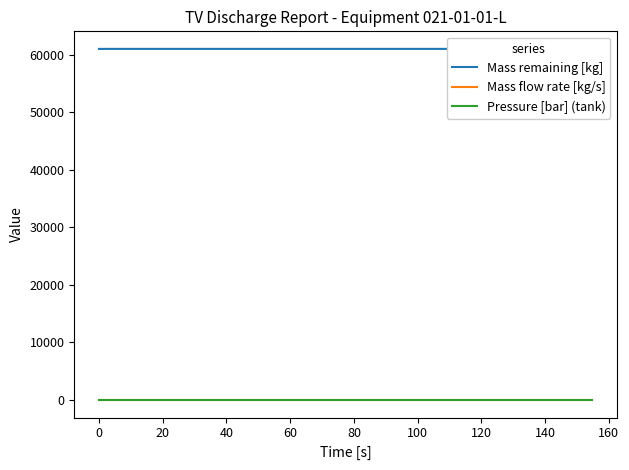

At how many categories does at least one series exceed 18882?

19